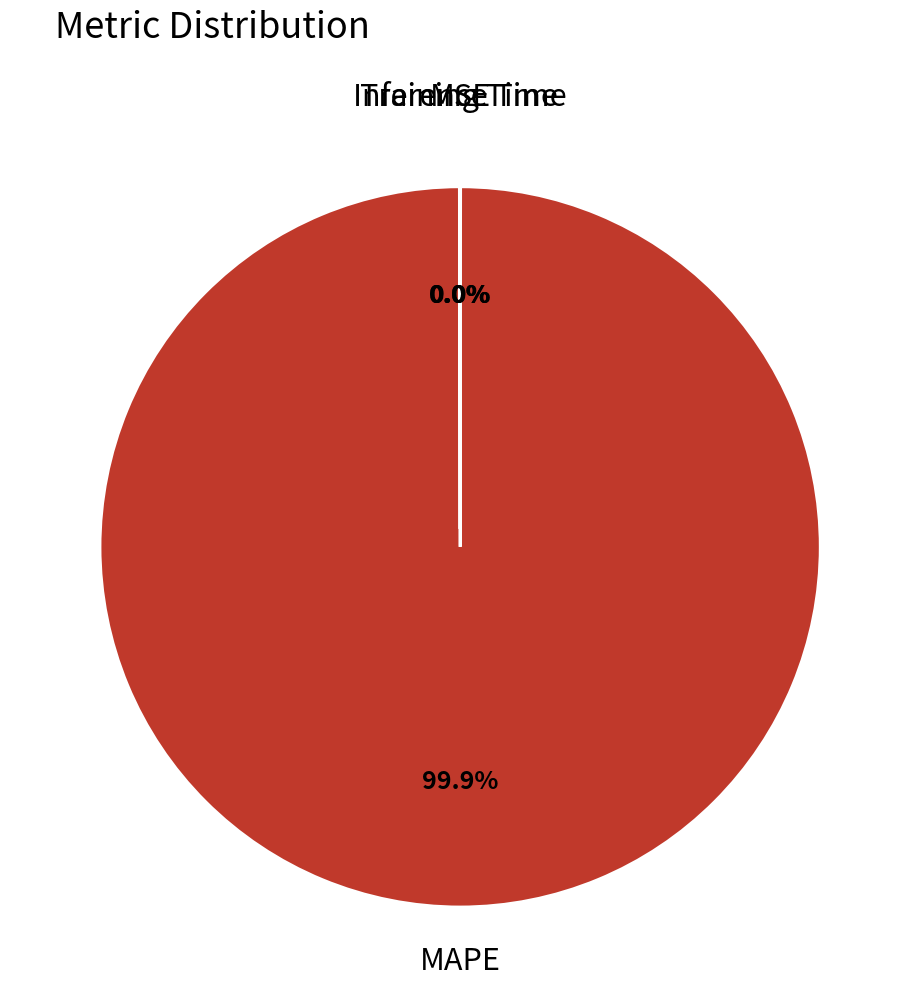

Which slice is the largest?

MAPE